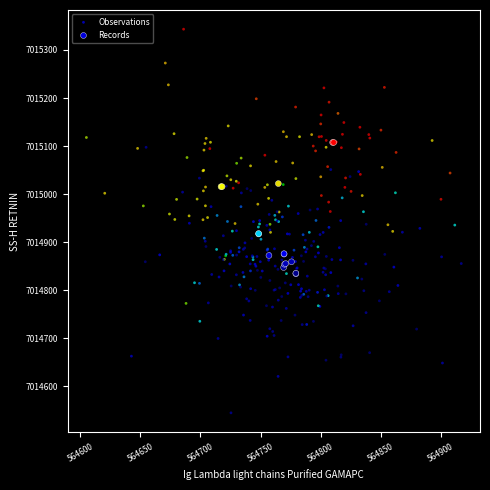

Which series contains the lowest Y value?

Observations